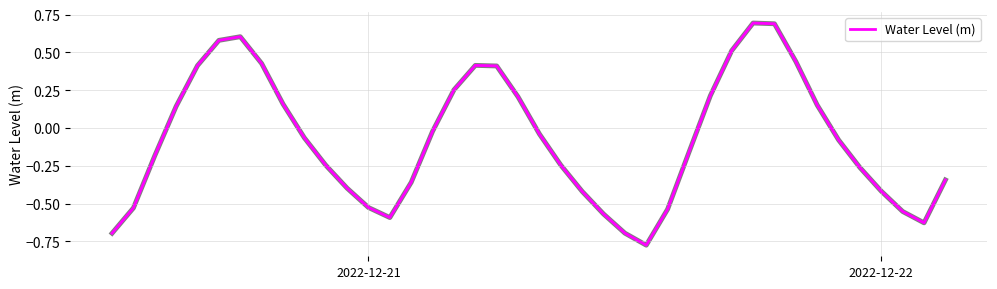

What is the difference between the maximum and minimum values?

1.5